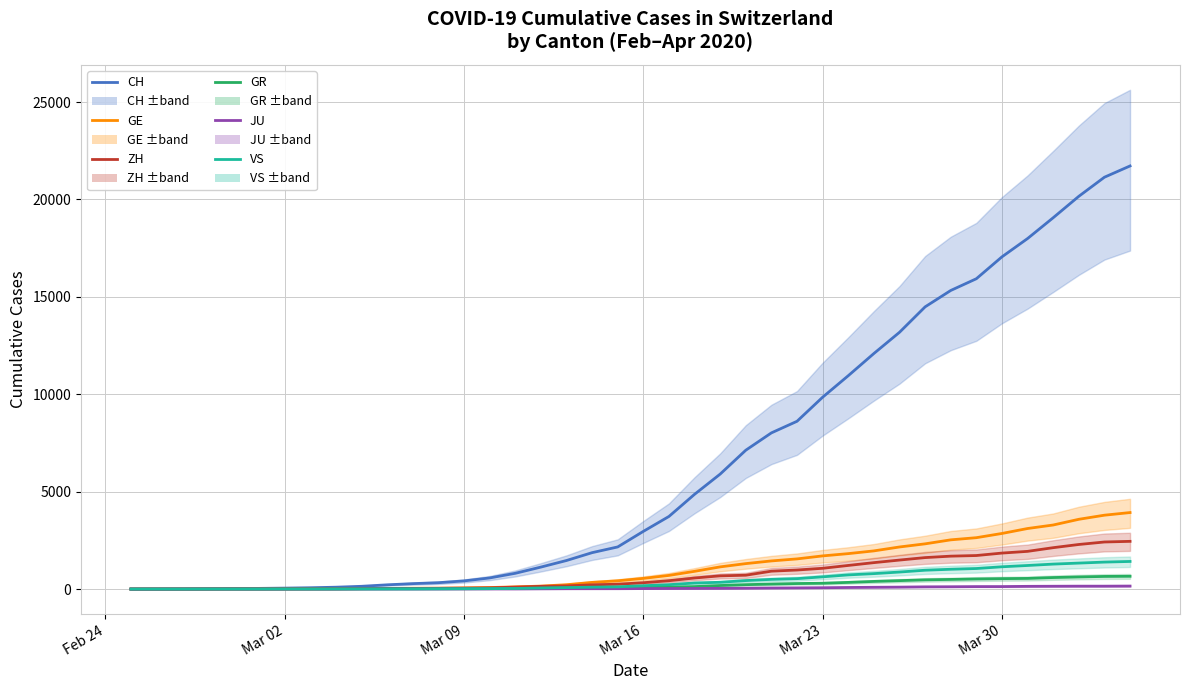

What is the maximum value shown in the chart?

21722